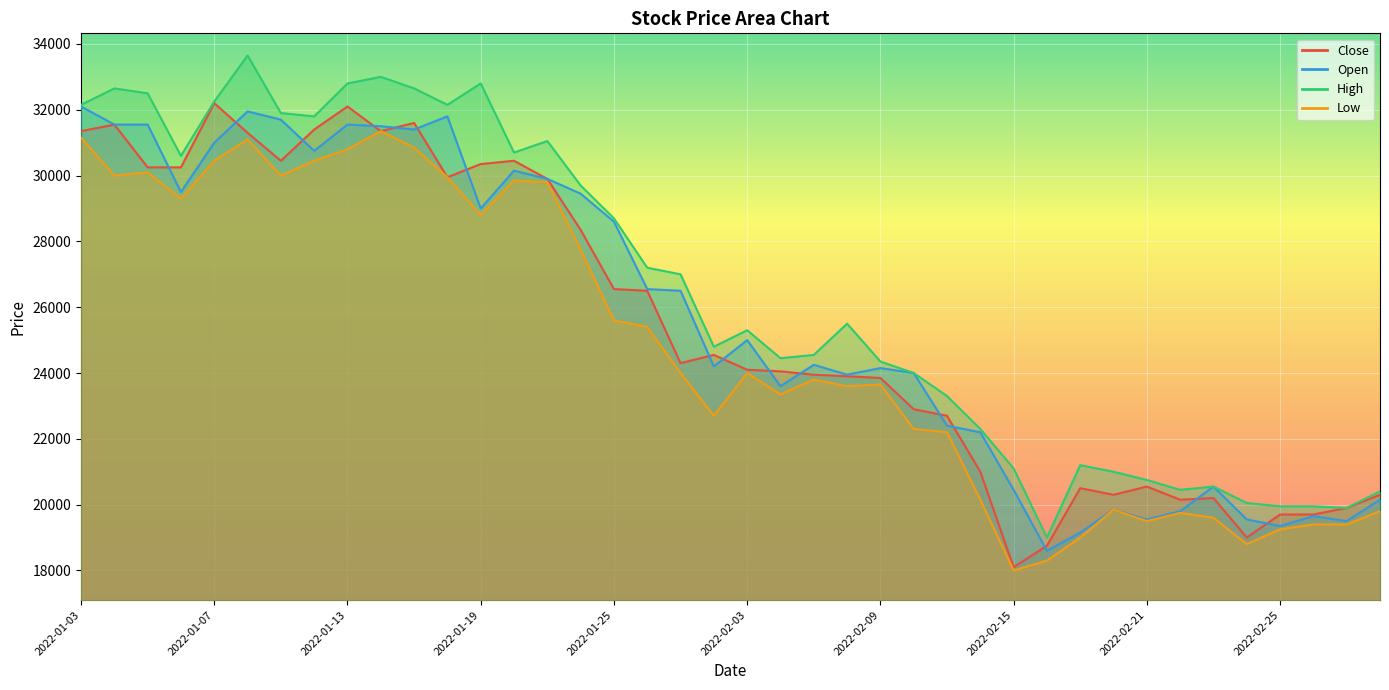

What is the value of the High point at the 34th from the left?

20450